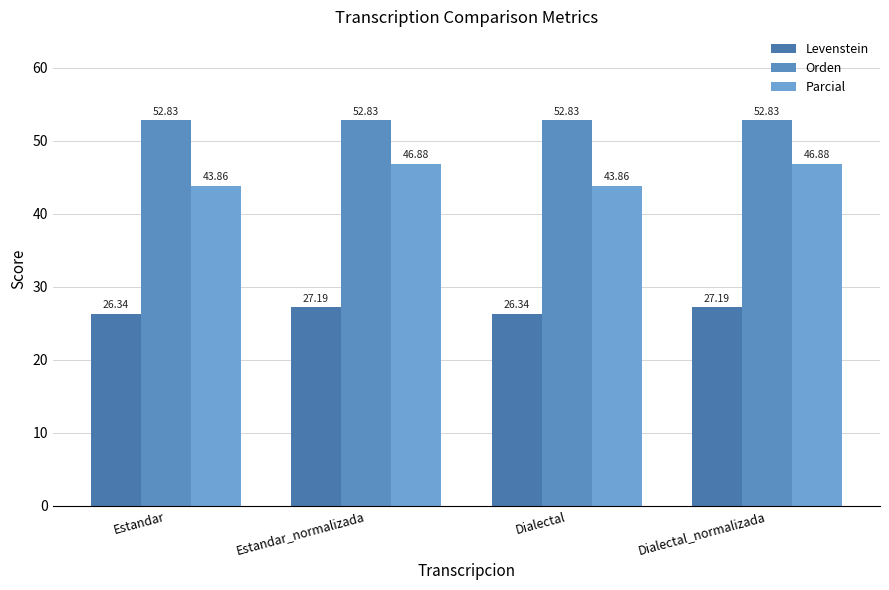

Reading left to right, transcribe all the data shown in this chart.

Levenstein: 26.3	27.2	26.3	27.2
Orden: 52.8	52.8	52.8	52.8
Parcial: 43.9	46.9	43.9	46.9